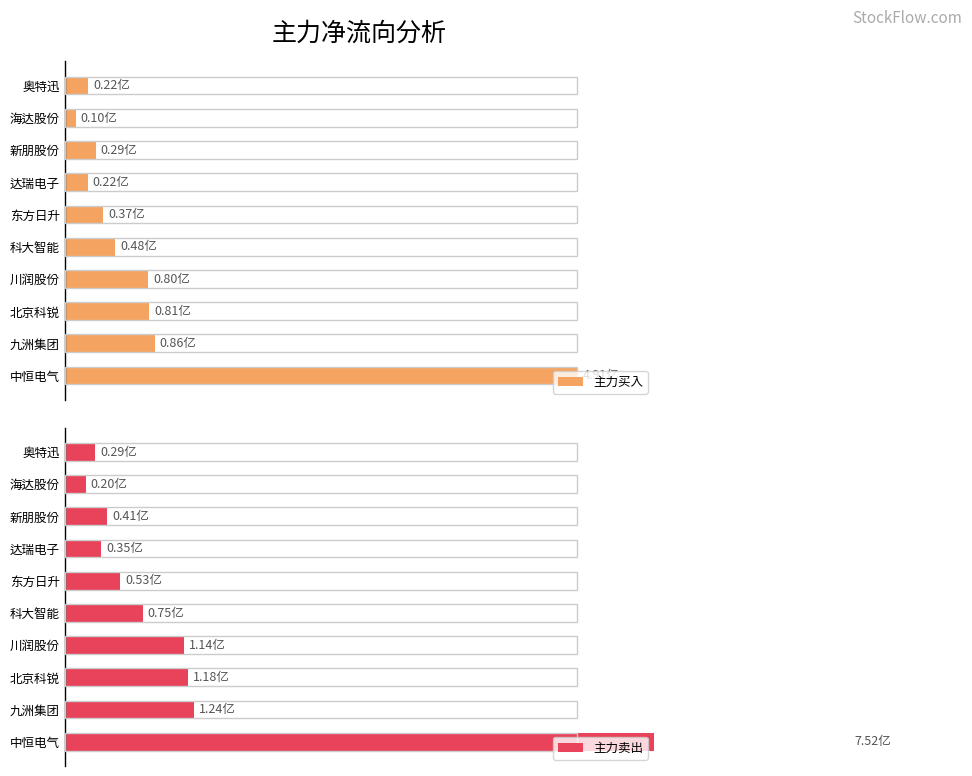

Between 北京科锐 and 科大智能, which is larger?

北京科锐